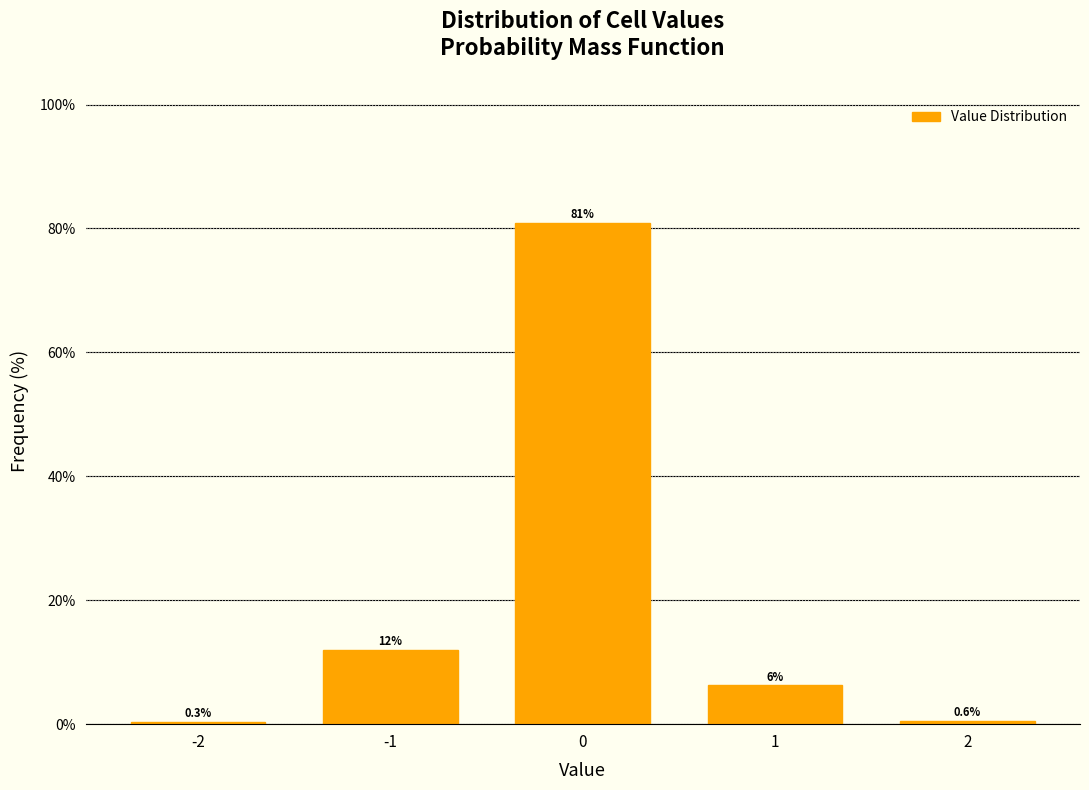

What is the maximum value shown in the chart?

80.9